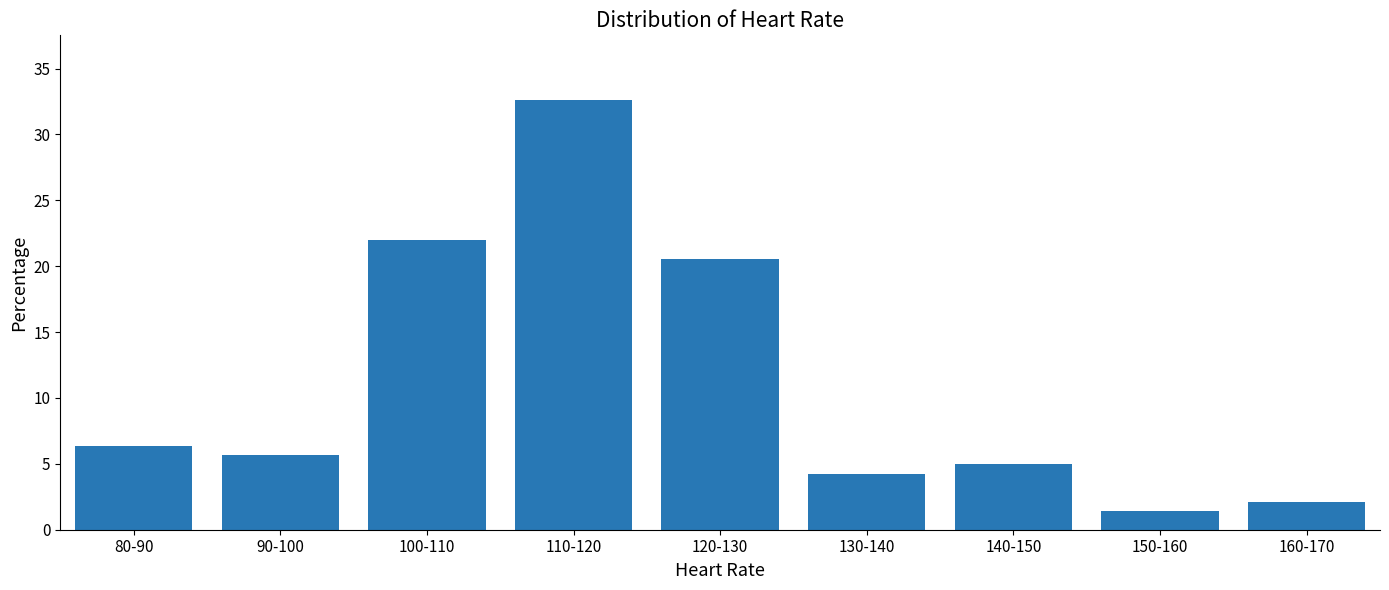

Reading left to right, extract all data points from this chart.

80-90=6.4	90-100=5.7	100-110=22.0	110-120=32.6	120-130=20.6	130-140=4.3	140-150=5.0	150-160=1.4	160-170=2.1